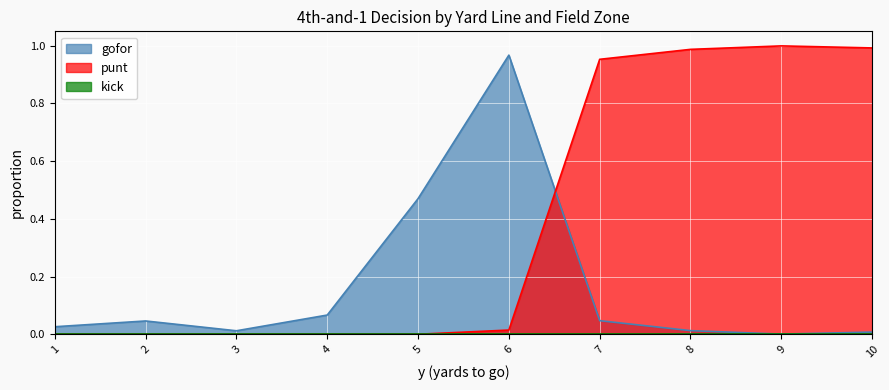

Which series ends up on top after the final intersection of gofor and punt?

punt